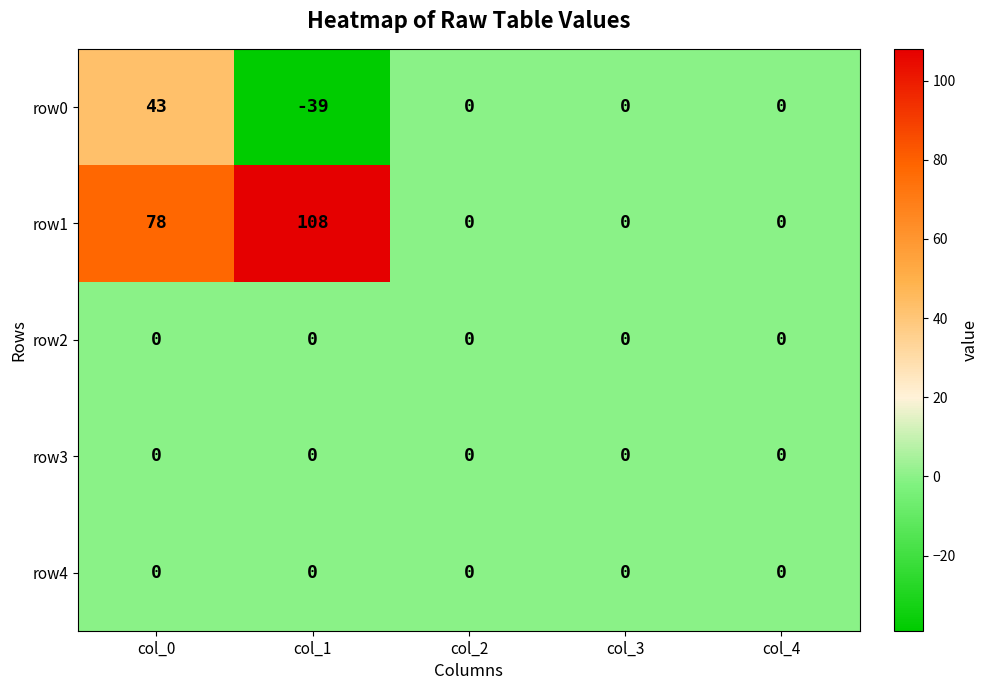

The value of row0 at col_1 is -63. True or false?

False